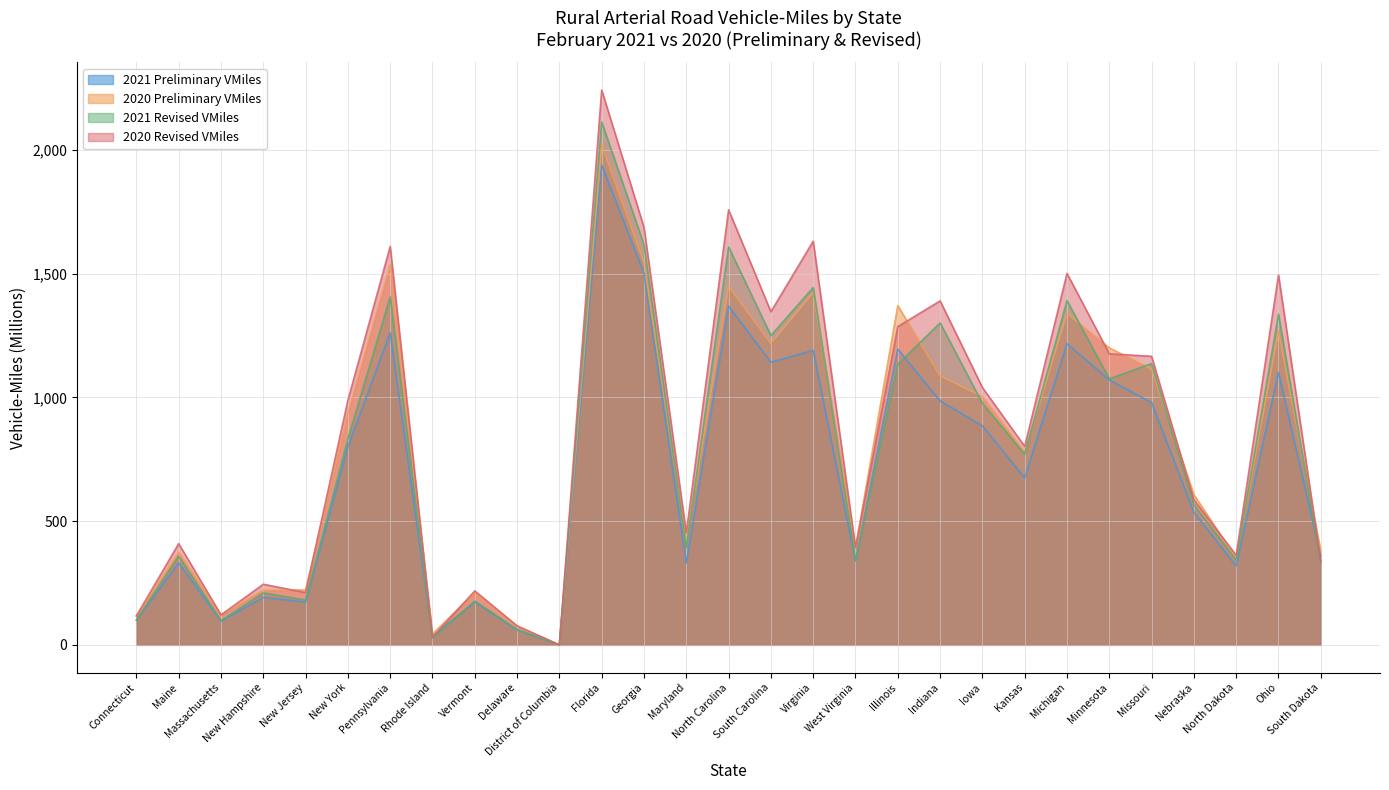

How many lines are shown in the chart?

4